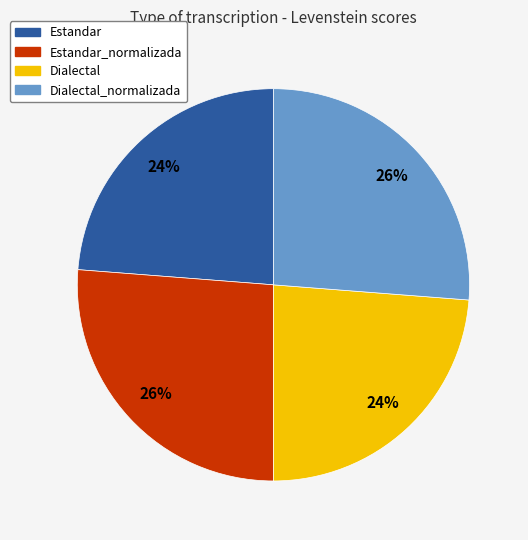

Is there a majority slice in this chart?

No